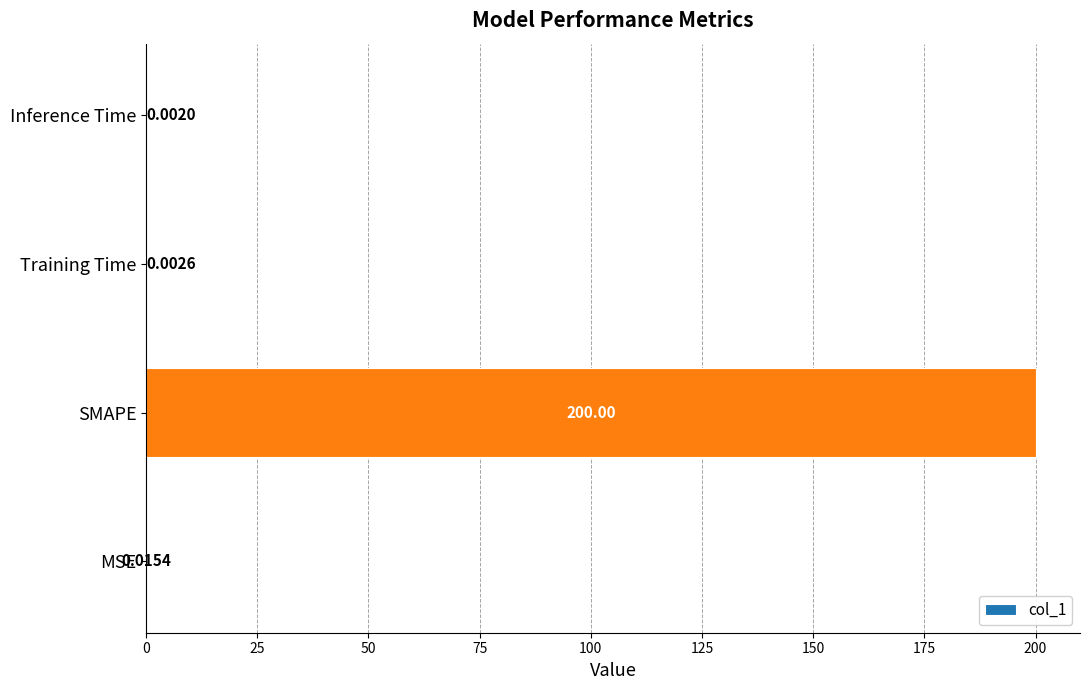

Does the chart contain stacked bars?

No